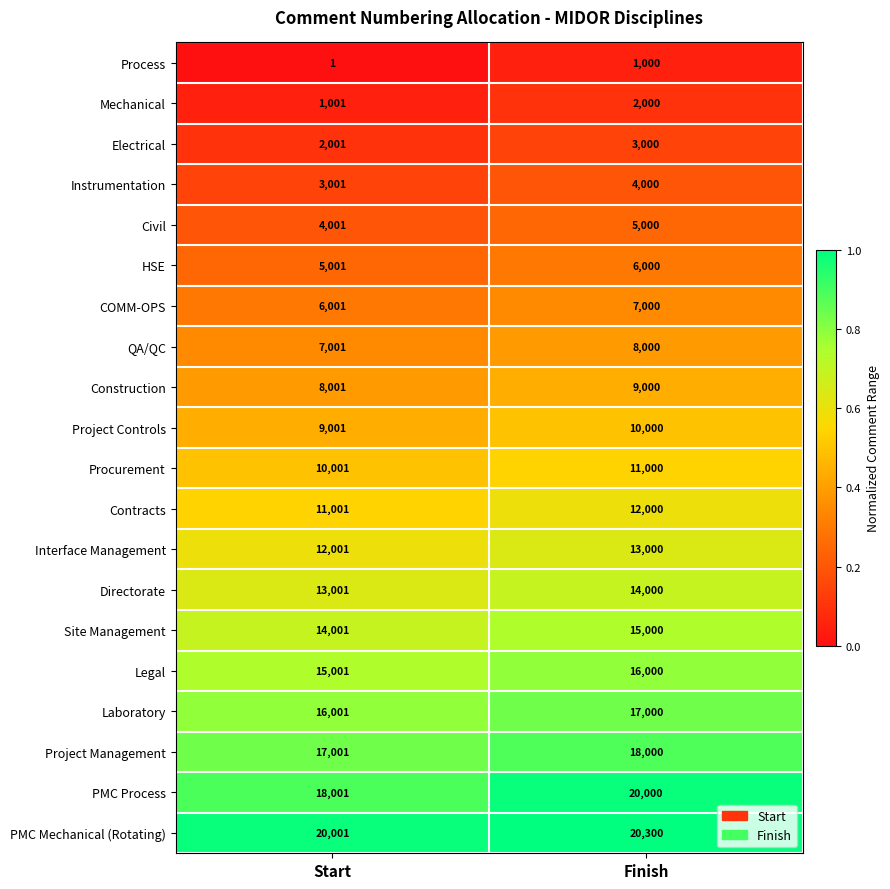

Is it true that Directorate equals 6681 at Start?

False